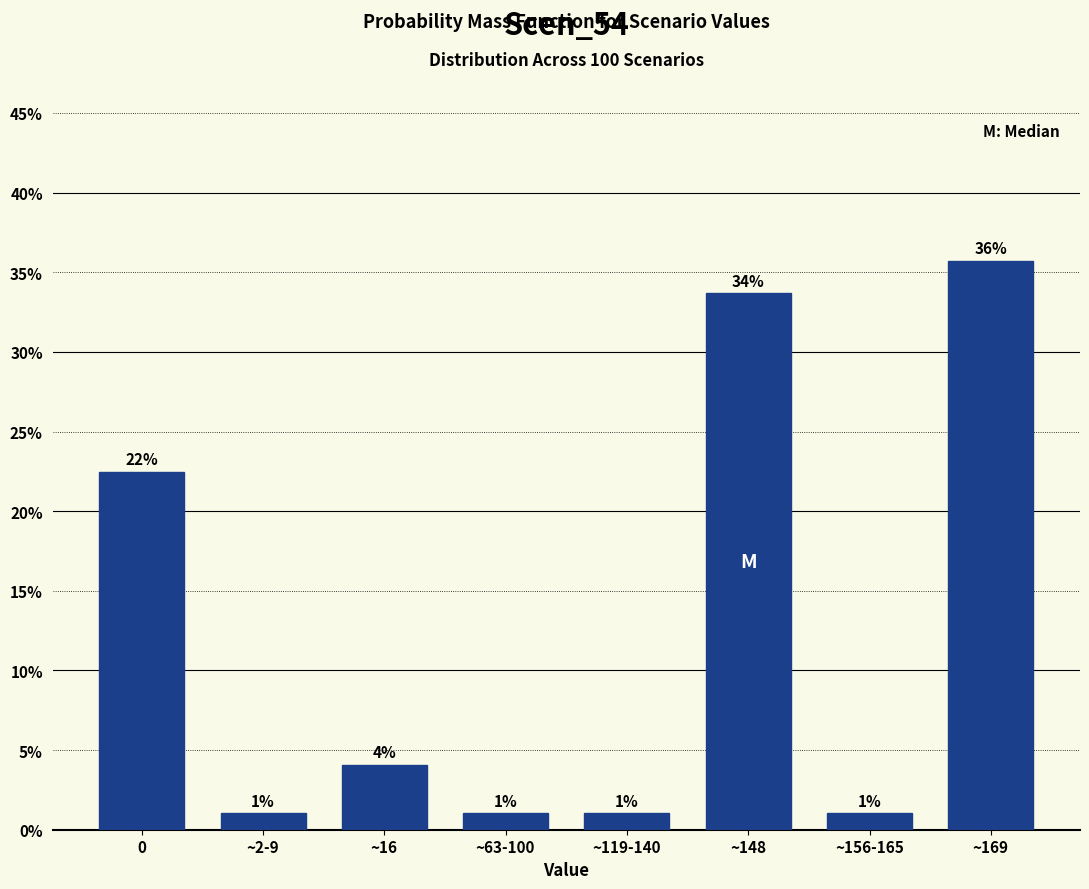

Does the chart contain any negative values?

No